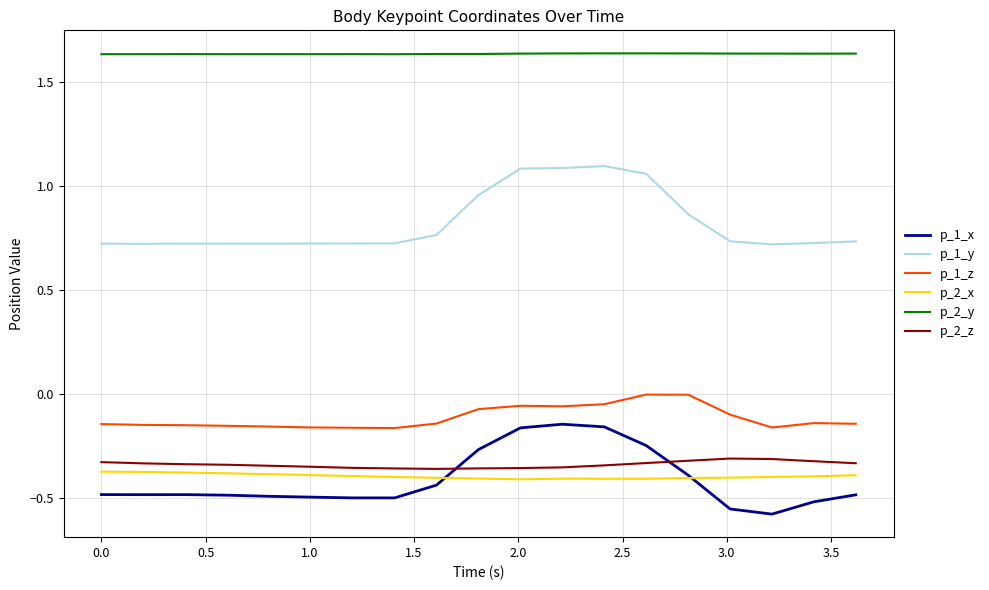

Which series has the largest total across all categories?

p_2_y